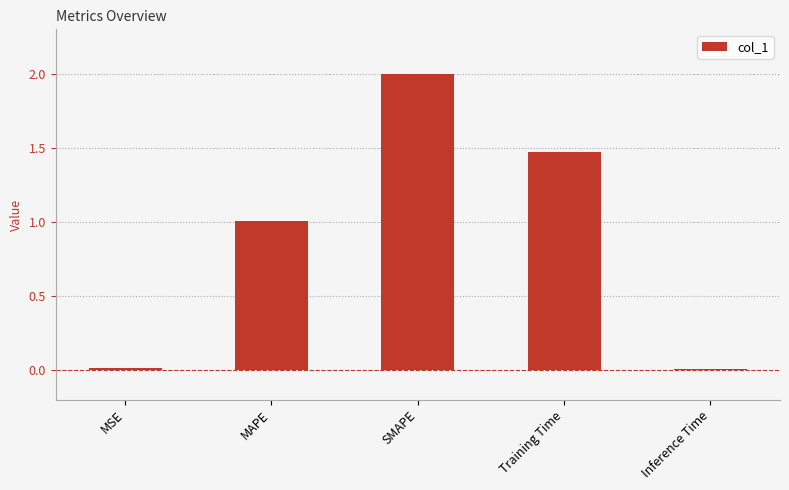

What is the maximum value shown in the chart?

2.0